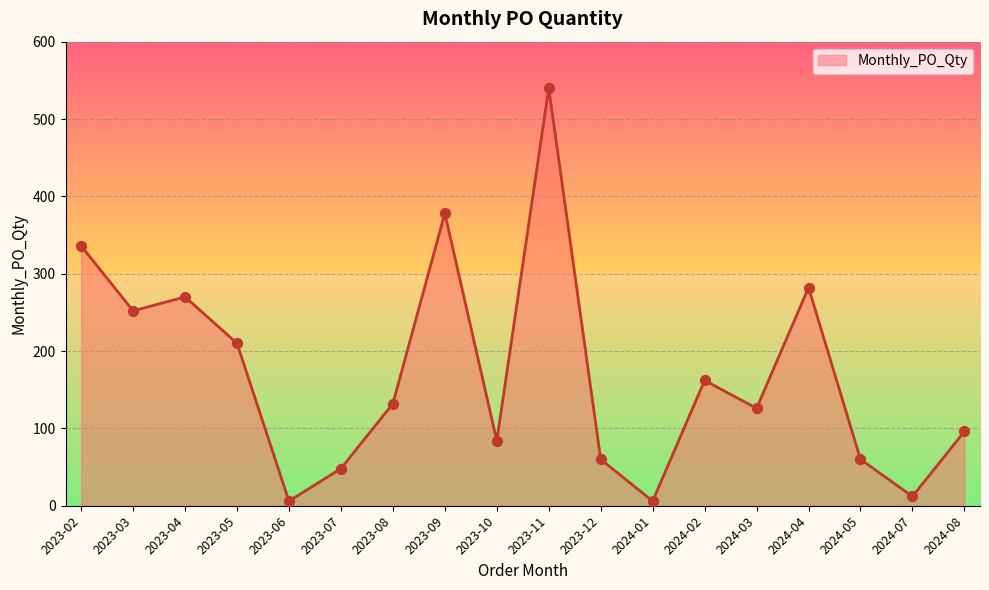

What is the ratio of the value at 2024-03 to the value at 2023-03?

0.5